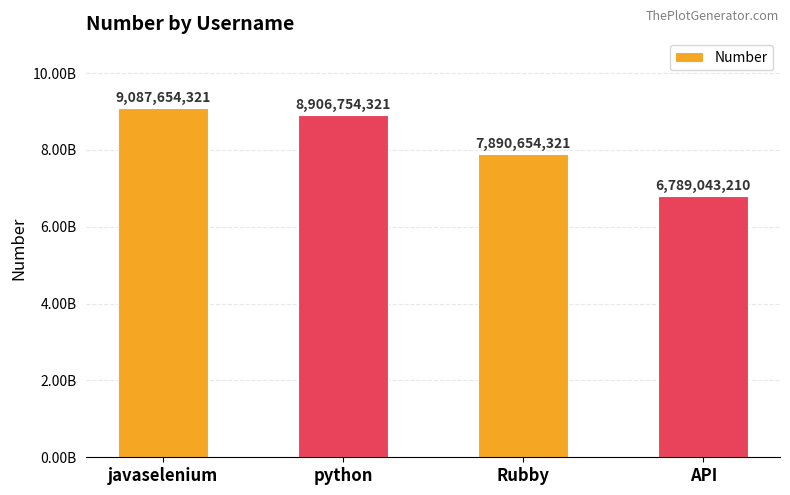

Reading left to right, list all the values displayed in this chart.

9087654321	8906754321	7890654321	6789043210